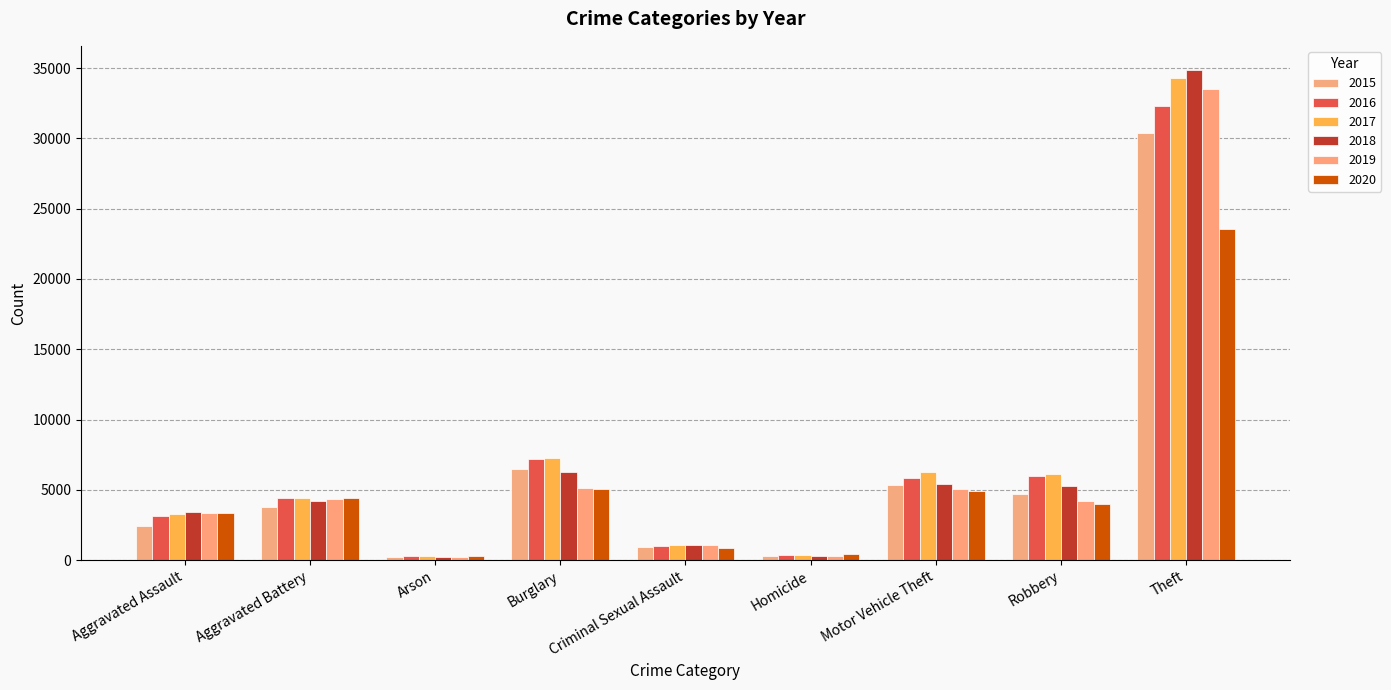

How many data points in 2017 are less than 4388?

4